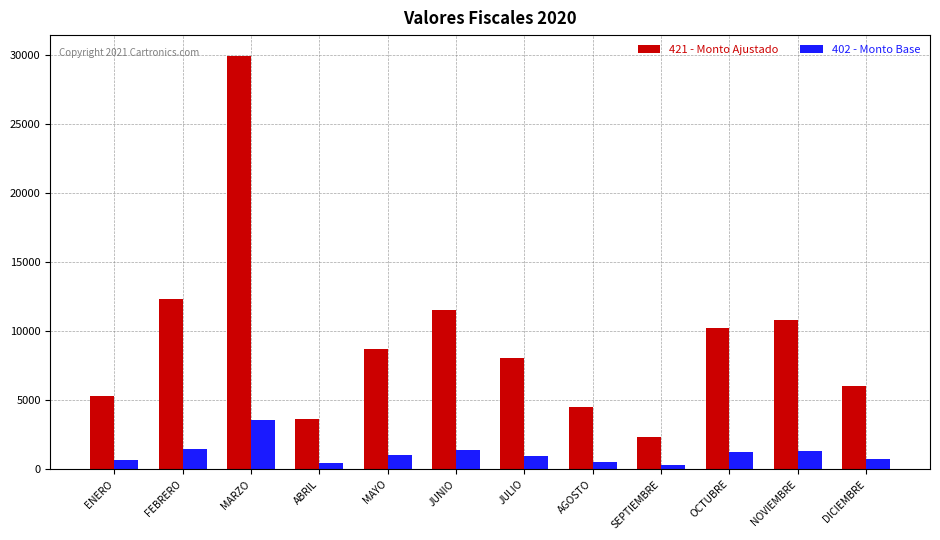

What is the minimum value shown in the chart?

277.4